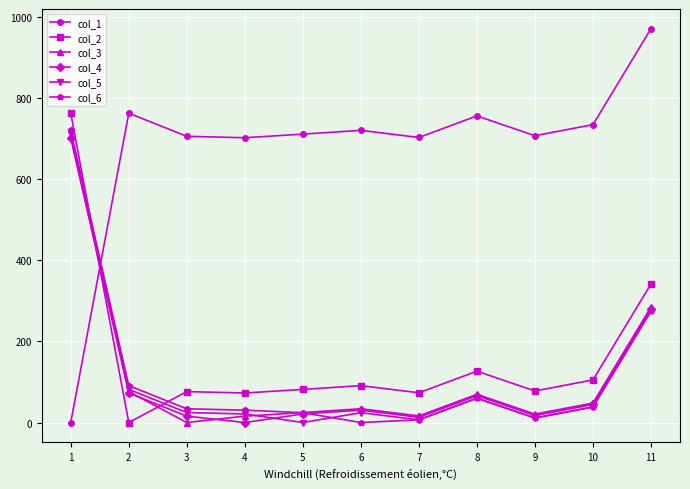

The col_4 series shows 375.5 at 1. True or false?

False